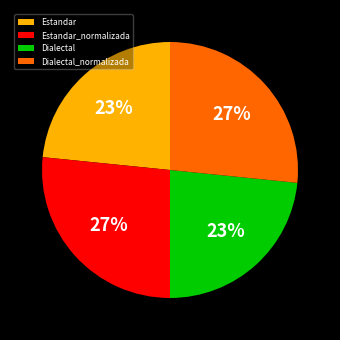

To the nearest percent, what is the average slice percentage?

25%